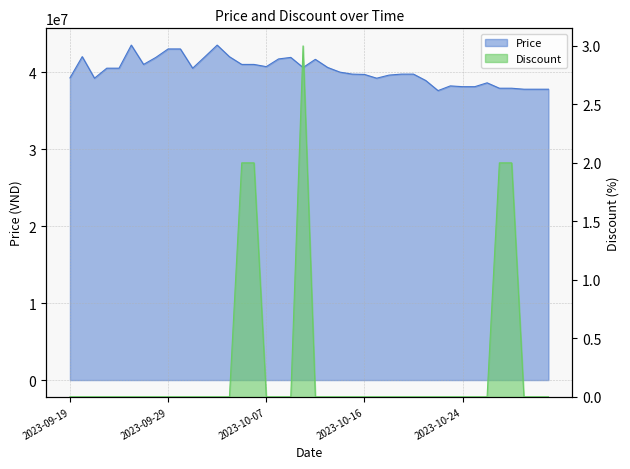

At which category is the sum across all series the highest?

2023-09-25